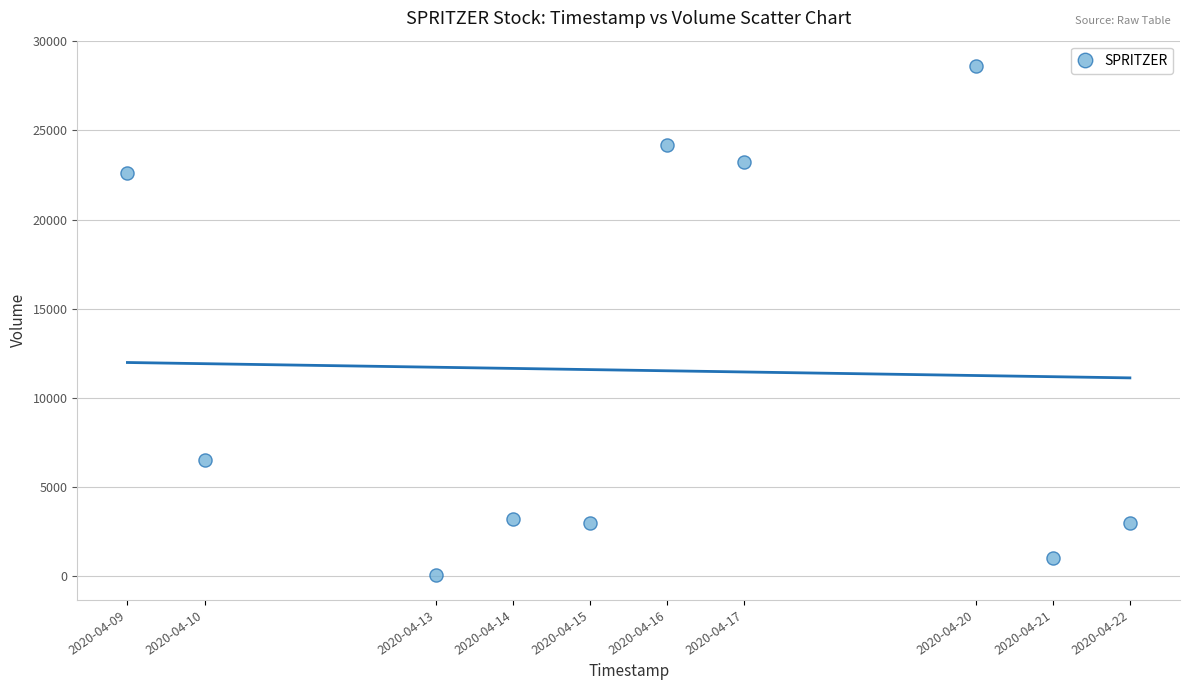

What is the average X value?

1586969280